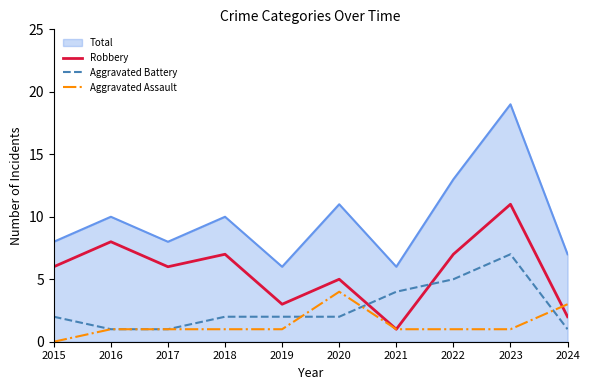

What is the approximate value of Total at 2022?

13